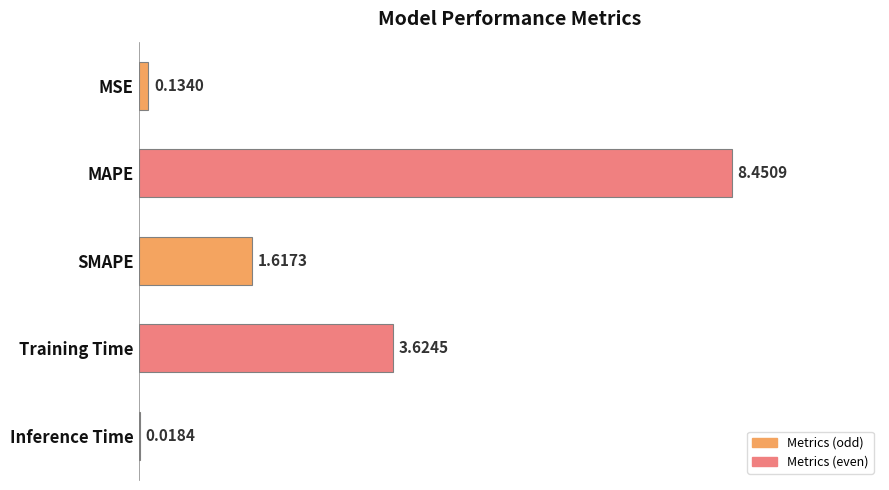

What is the sum of all values?

13.8